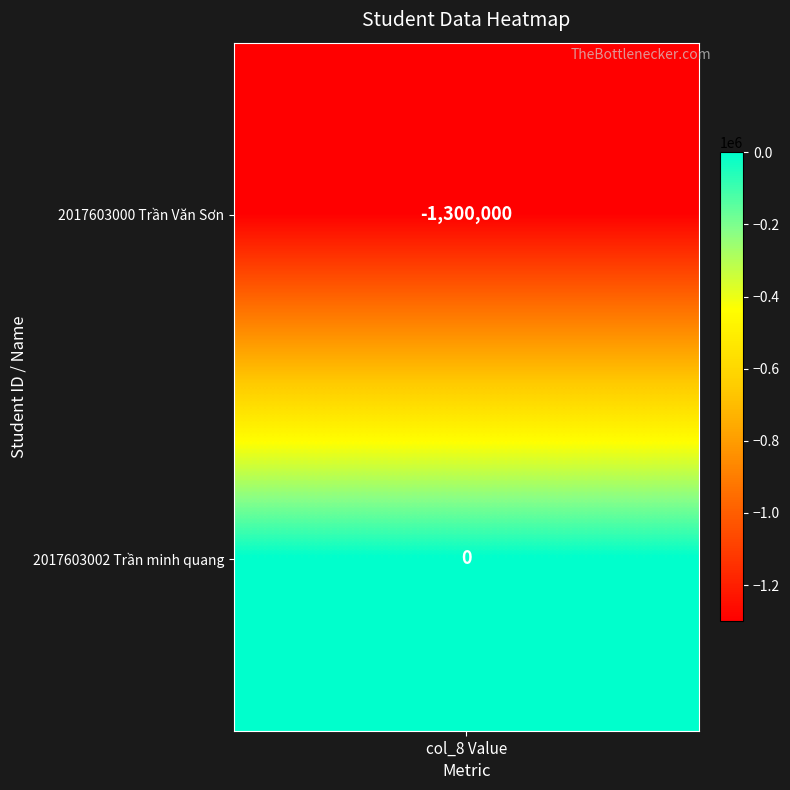

What is the difference between the maximum and minimum values?

1300000